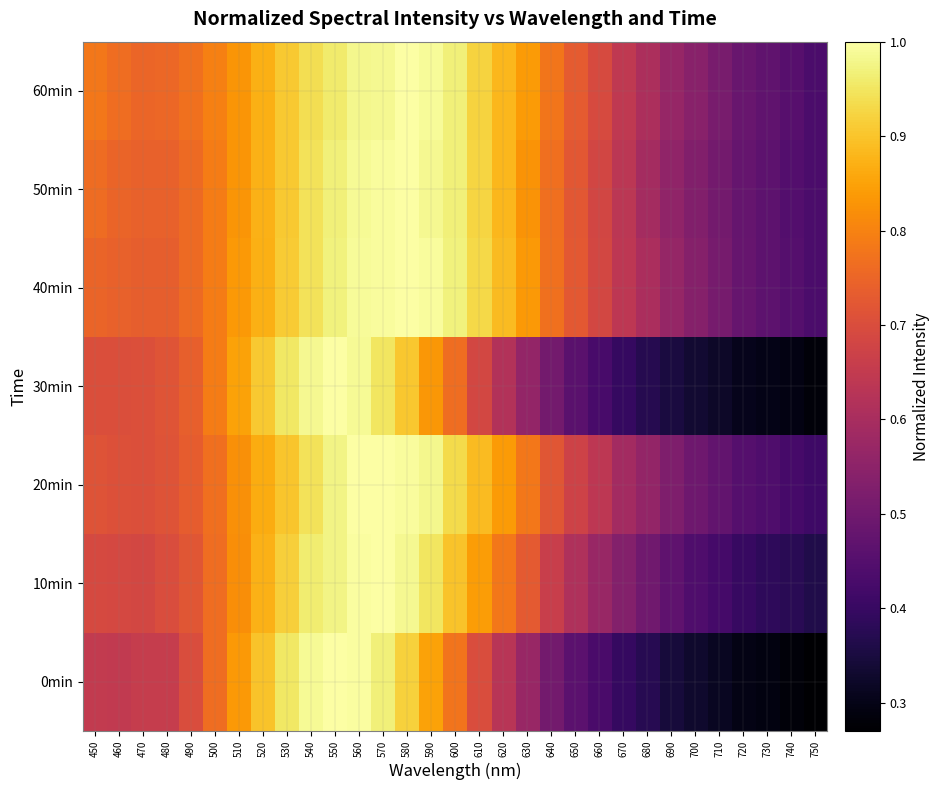

What is the total value across all series at 730?

2.8